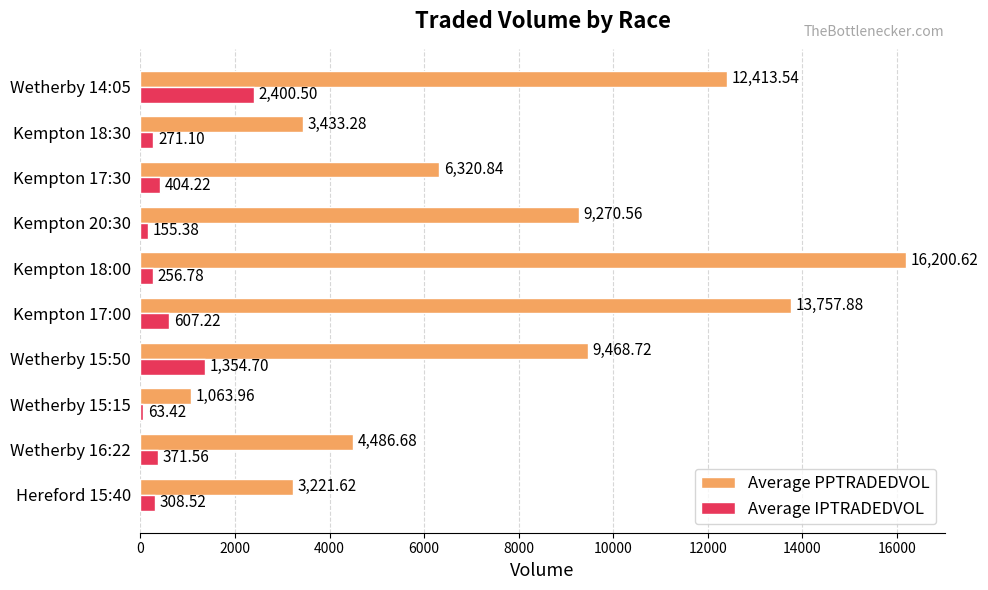

At which label does Average PPTRADEDVOL reach its peak?

Kempton 18:00